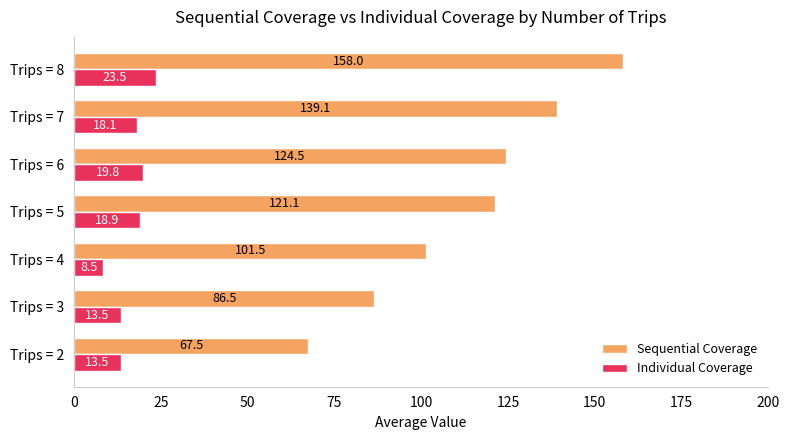

Which series has the widest spread of values?

Sequential Coverage